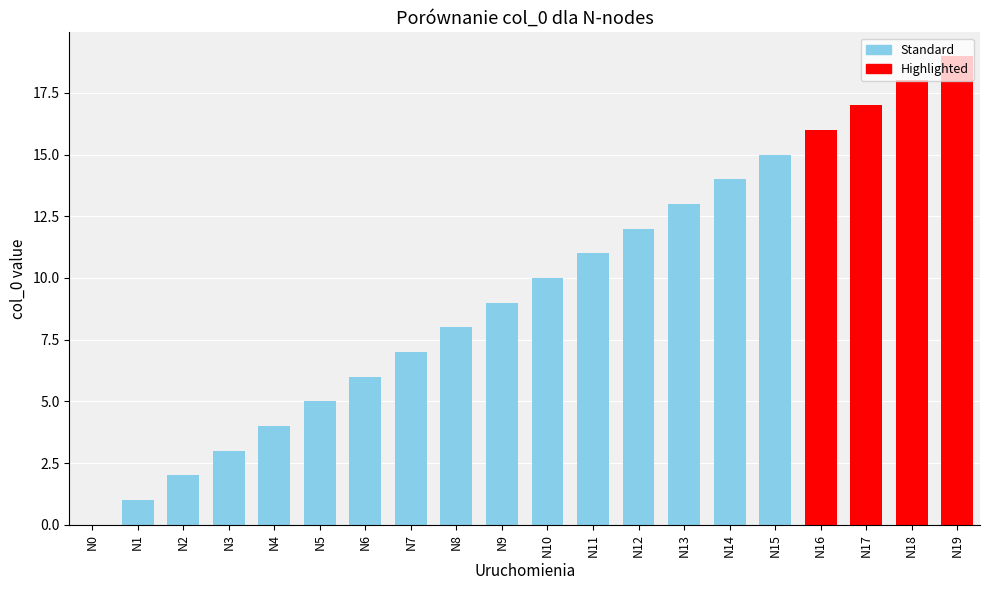

True or false: the data shows 4 at N3.

False